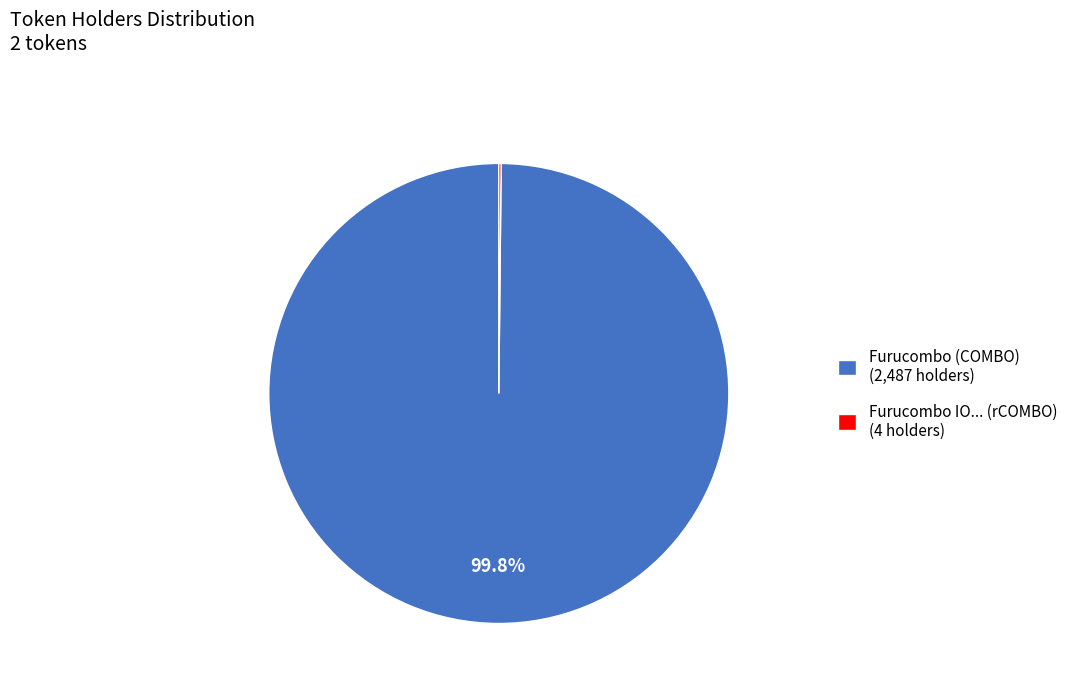

How much of the chart is everything except Furucombo (COMBO) (2,487 holders)?

0.2%